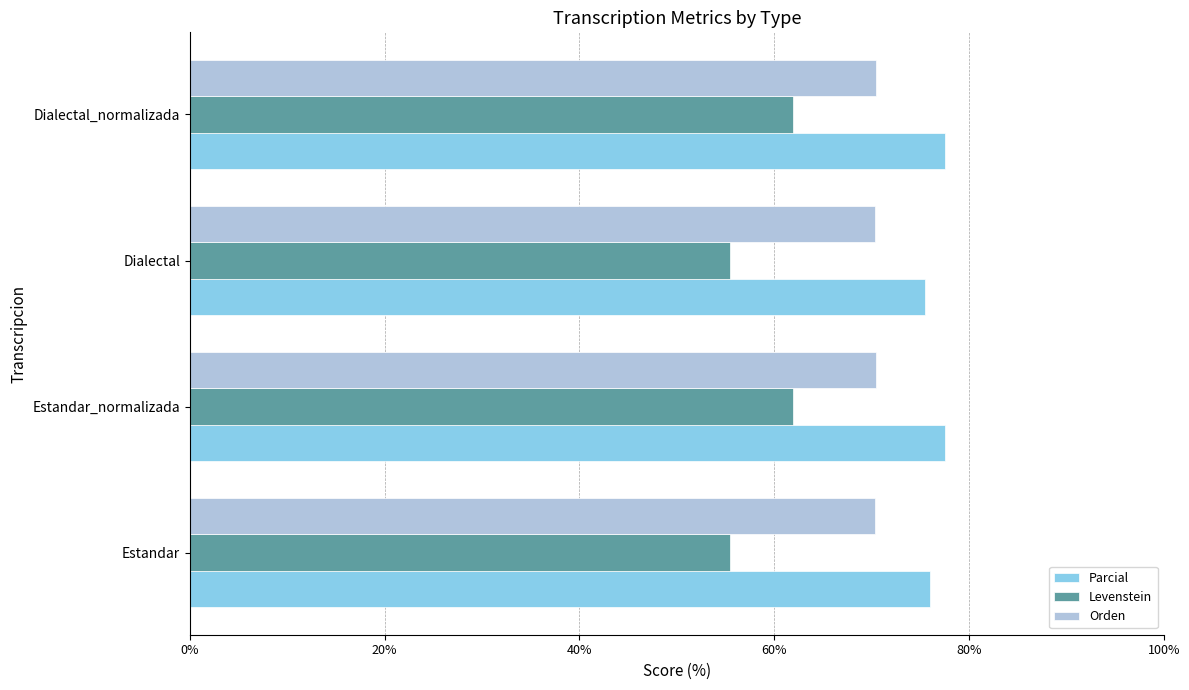

List the series in order of their peak value, lowest first.

Levenstein, Orden, Parcial